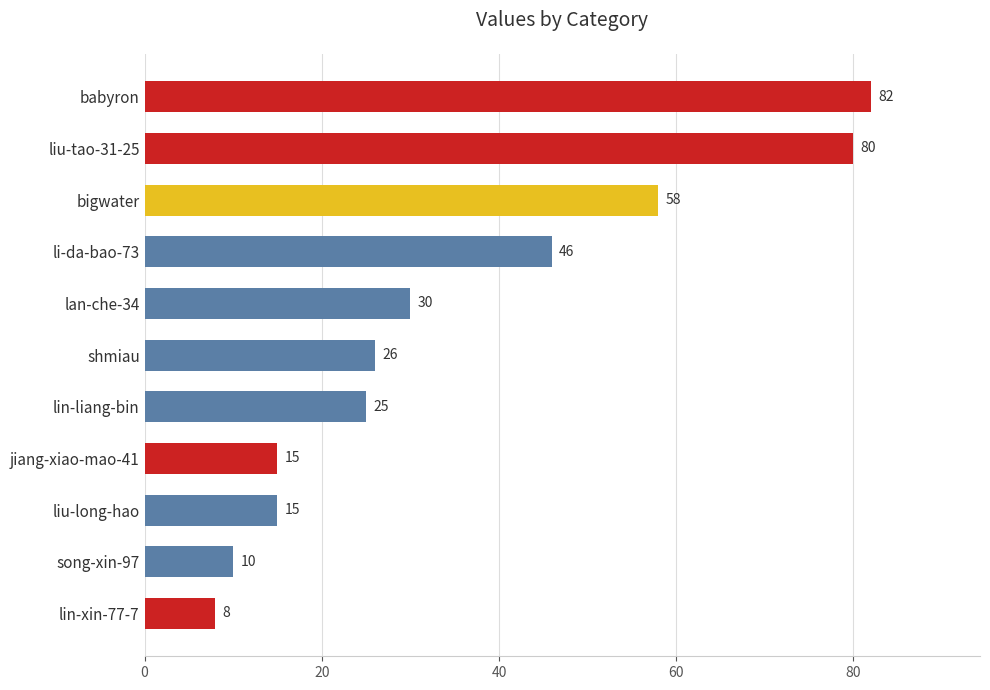

Count the number of data series in this chart.

1